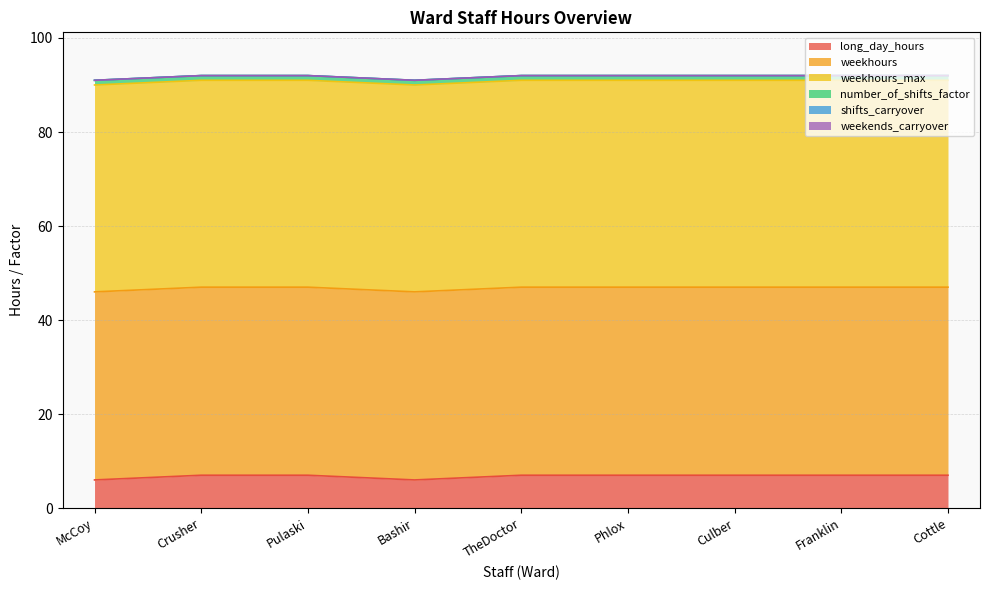

Does the chart display data point markers on the line(s)?

No